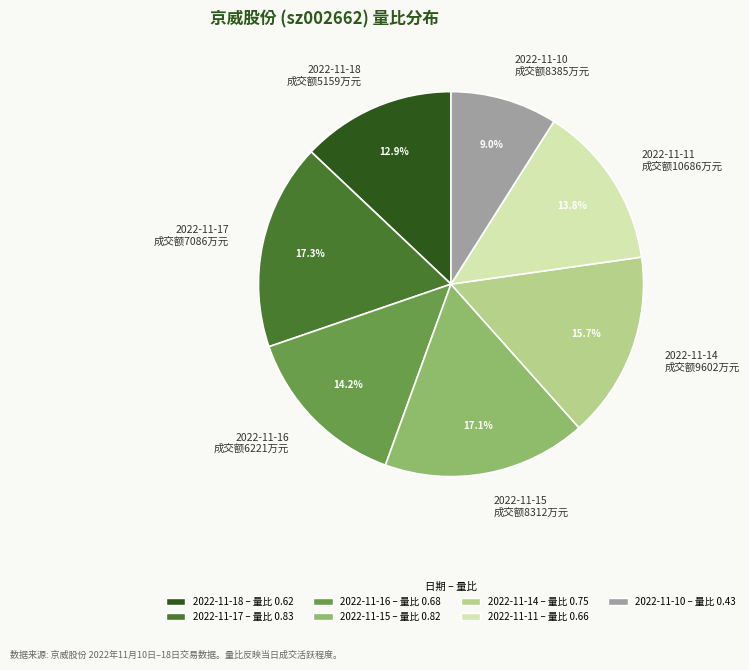

To the nearest percent, what is the combined percentage of 2022-11-11 and 2022-11-15?

31%